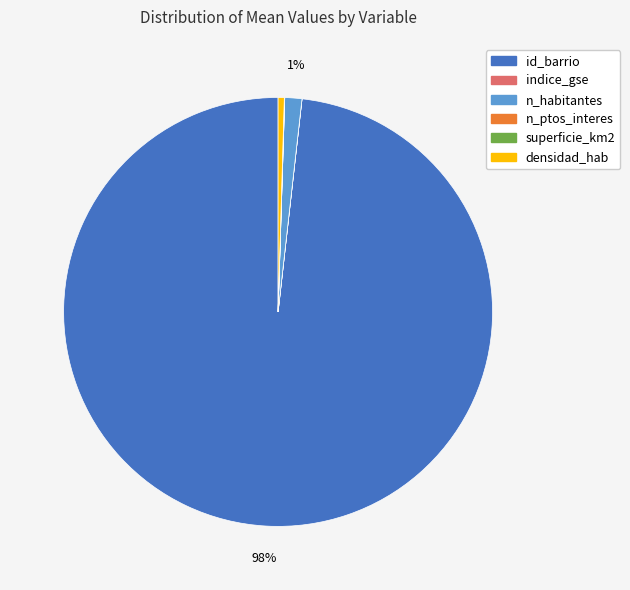

Which has a higher value, densidad_hab or id_barrio?

id_barrio